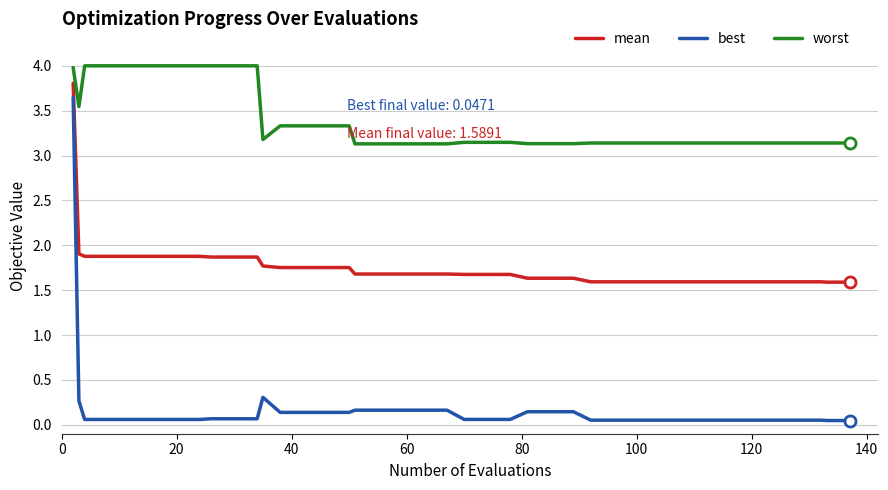

What is the maximum value for mean?

3.8